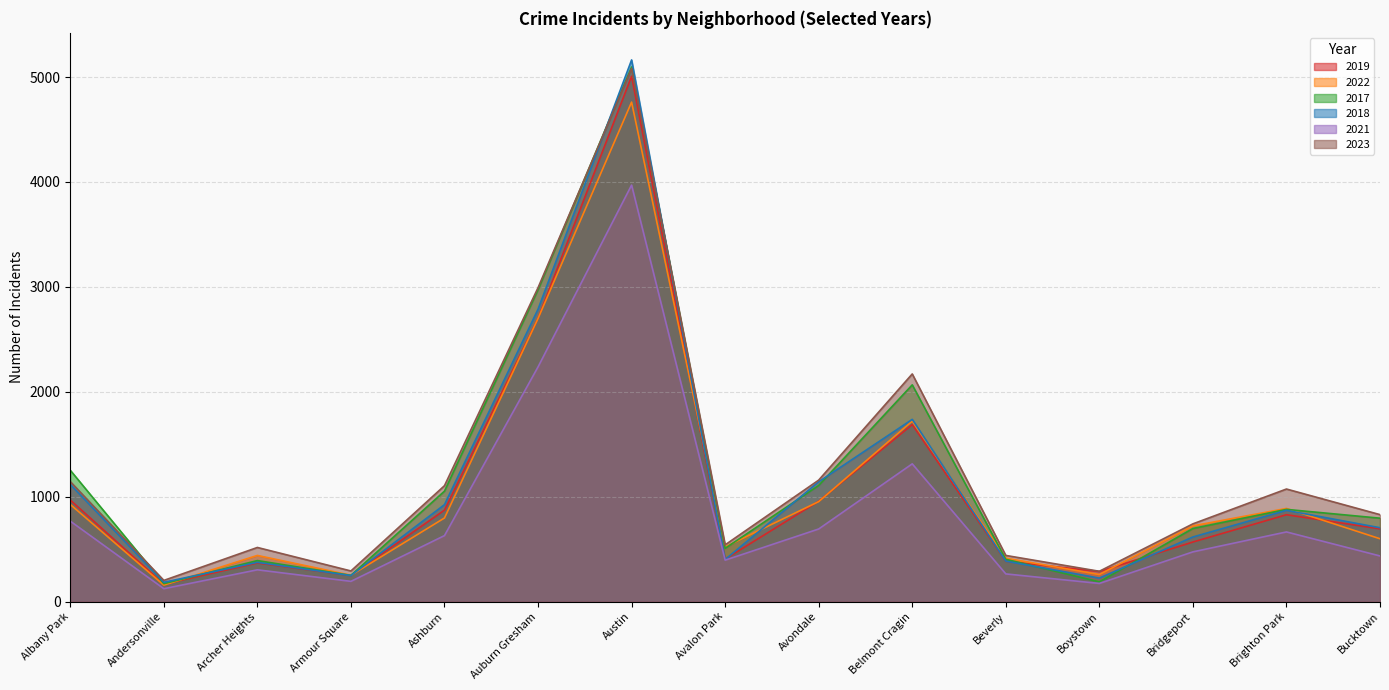

What is the minimum value shown in the chart?

123